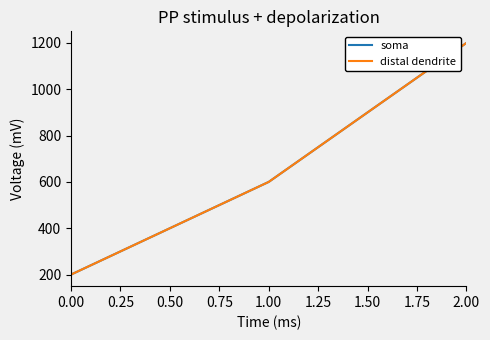

Is this an area chart (filled region under the line)?

No